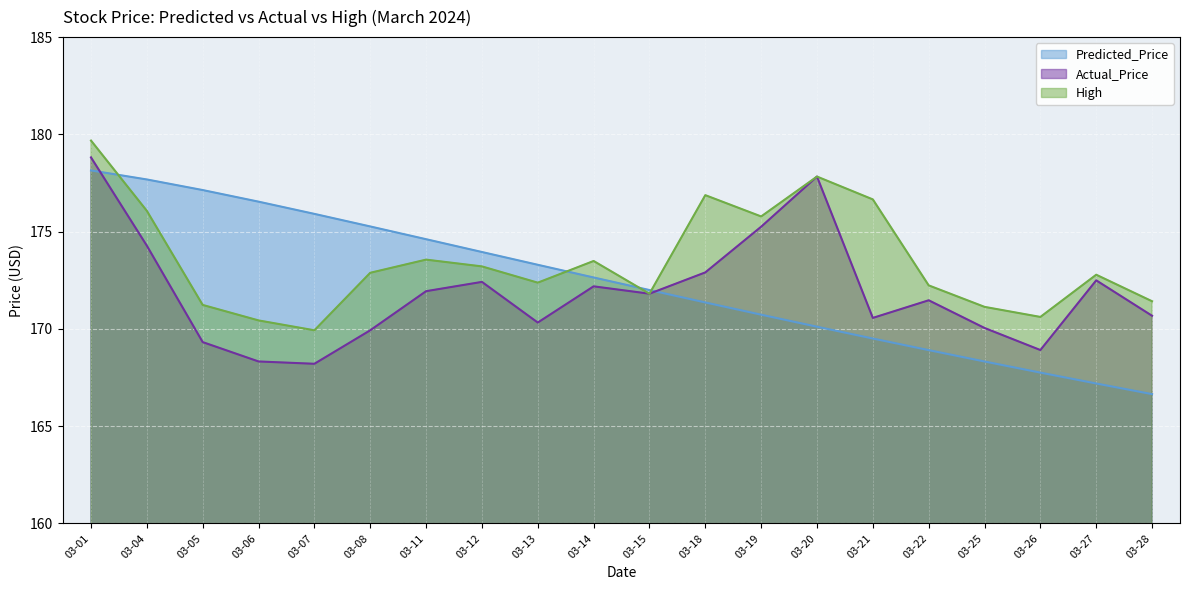

Reading right to left, transcribe all the data shown in this chart.

Predicted_Price: 166.6	167.2	167.8	168.3	168.9	169.5	170.1	170.7	171.4	172.0	172.6	173.3	174.0	174.6	175.3	175.9	176.5	177.1	177.7	178.1
Actual_Price: 170.7	172.5	168.9	170.0	171.5	170.6	177.8	175.3	172.9	171.8	172.2	170.3	172.4	171.9	169.9	168.2	168.3	169.3	174.3	178.8
High: 171.4	172.8	170.6	171.1	172.2	176.7	177.8	175.8	176.9	171.8	173.5	172.4	173.2	173.6	172.9	169.9	170.4	171.2	176.1	179.7